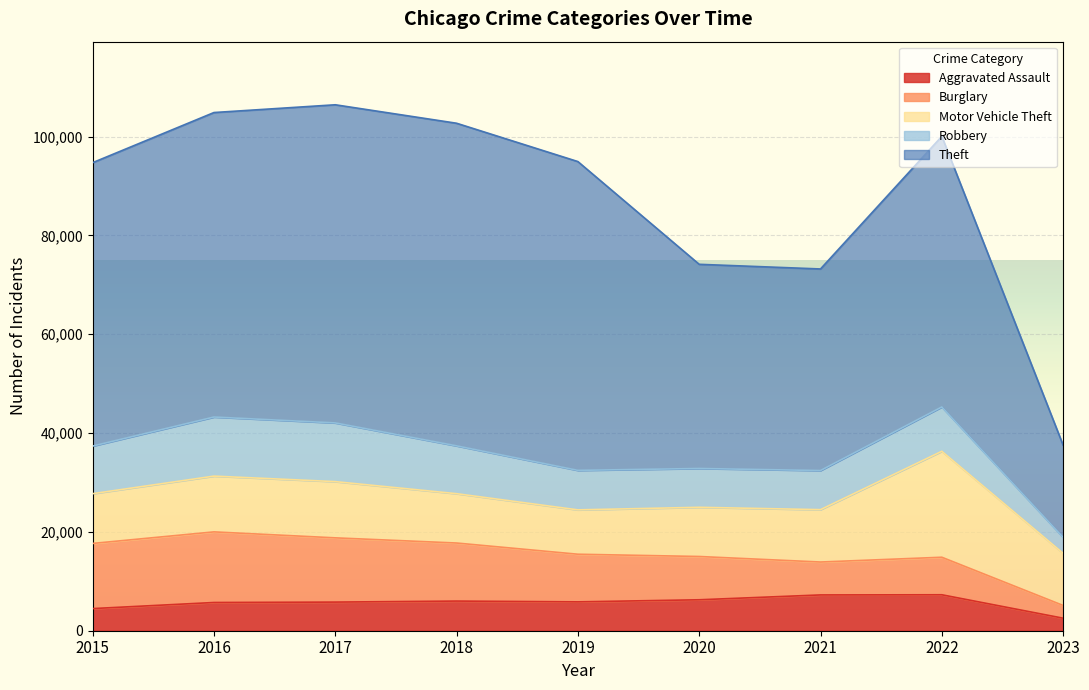

What is the value of the Motor Vehicle Theft point at the 9th from the left?

10550